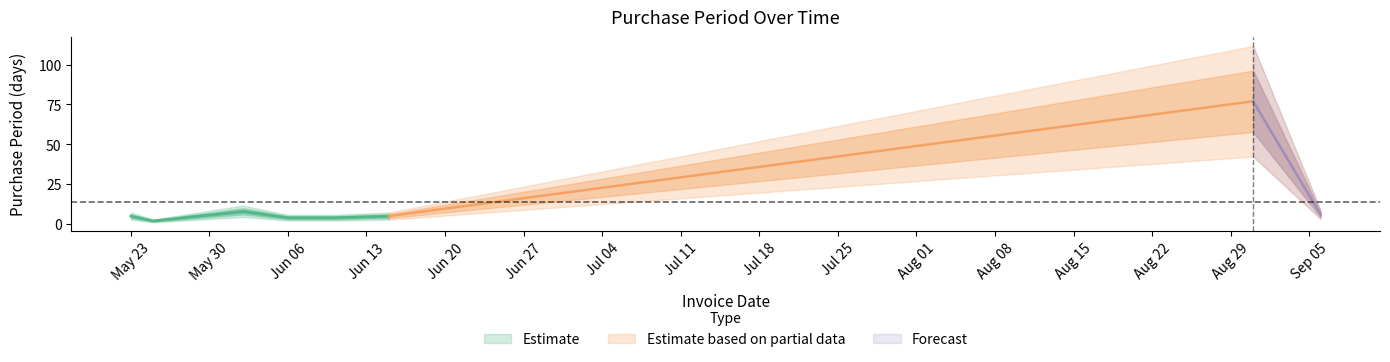

Is this an area chart (filled region under the line)?

No